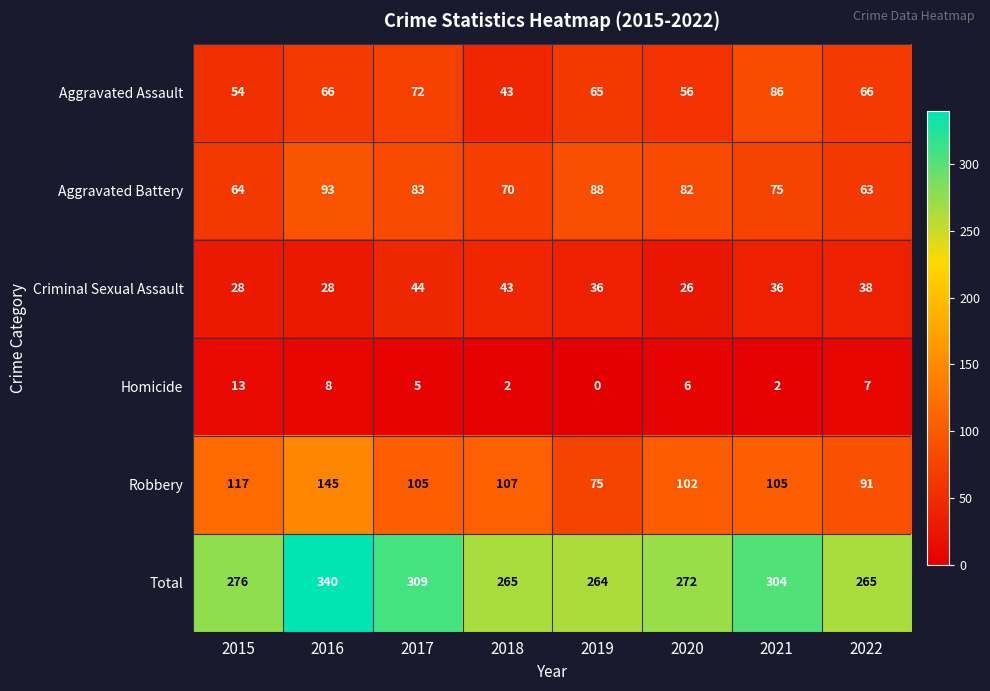

At which category is the sum across all series the highest?

2016